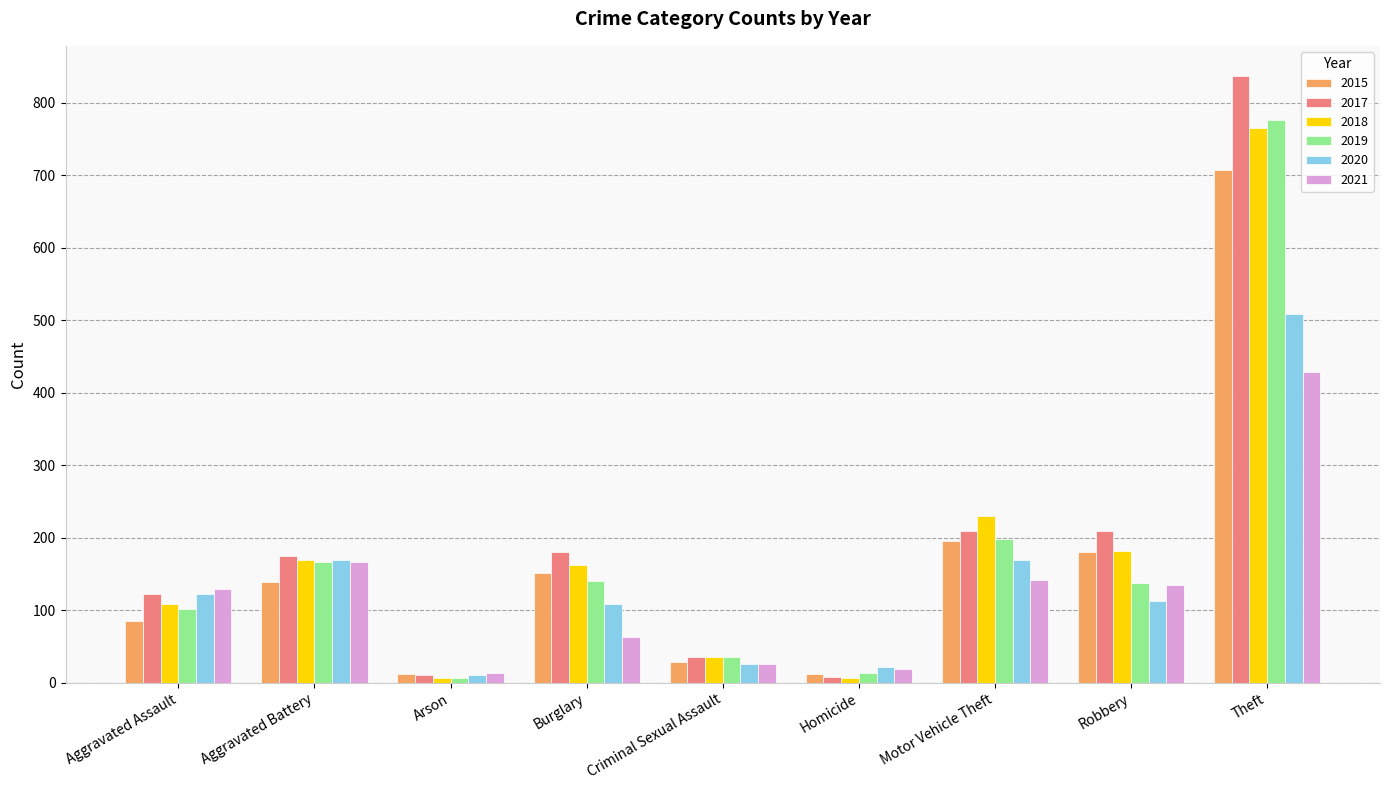

Is the value of 2015 at Theft greater than the value of 2019 at Criminal Sexual Assault?

Yes